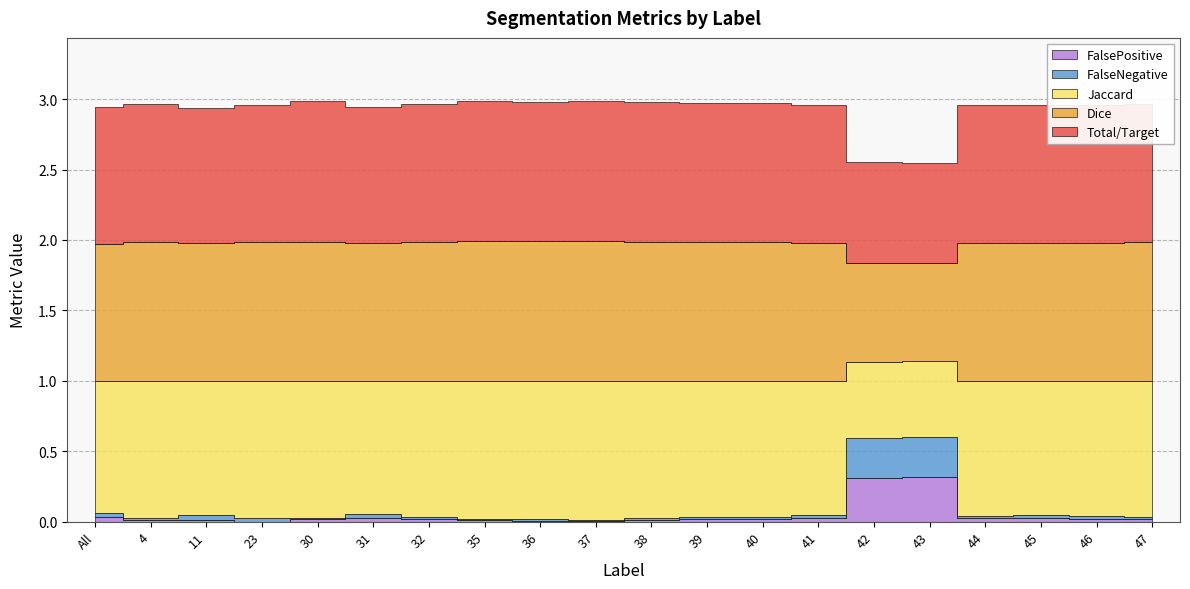

Rank the series at 37 from highest to lowest value.

Dice, Total/Target, Jaccard, FalseNegative, FalsePositive